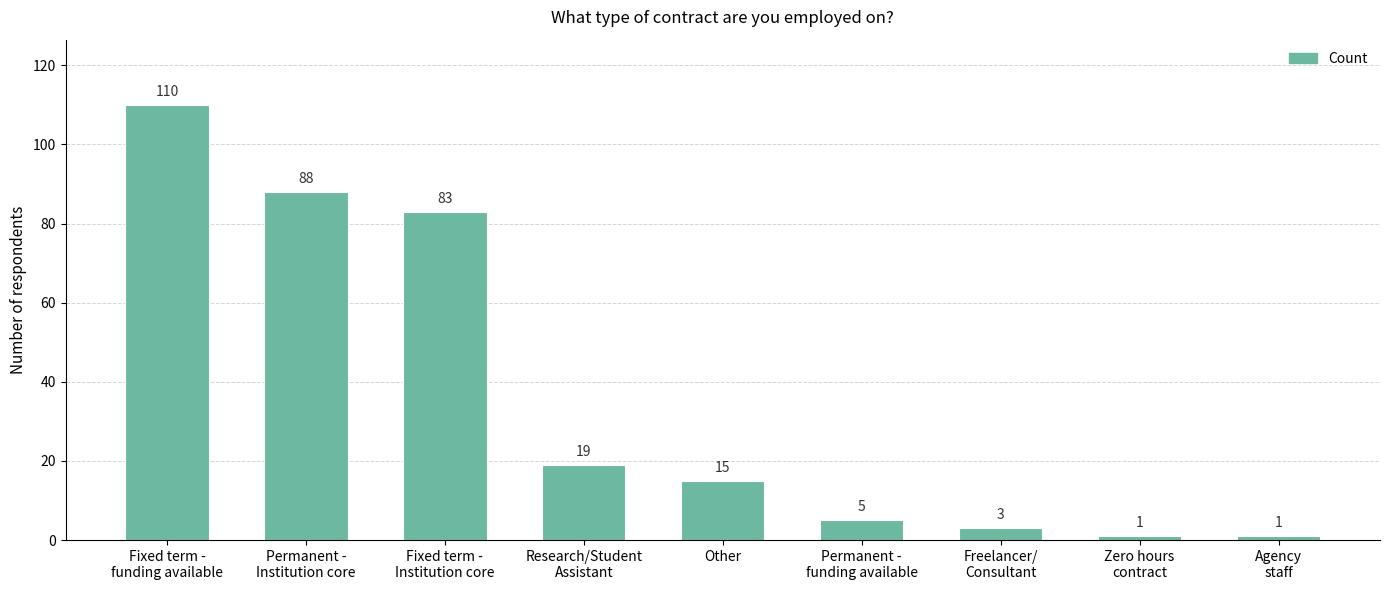

True or false: the data shows 27 at Other.

False